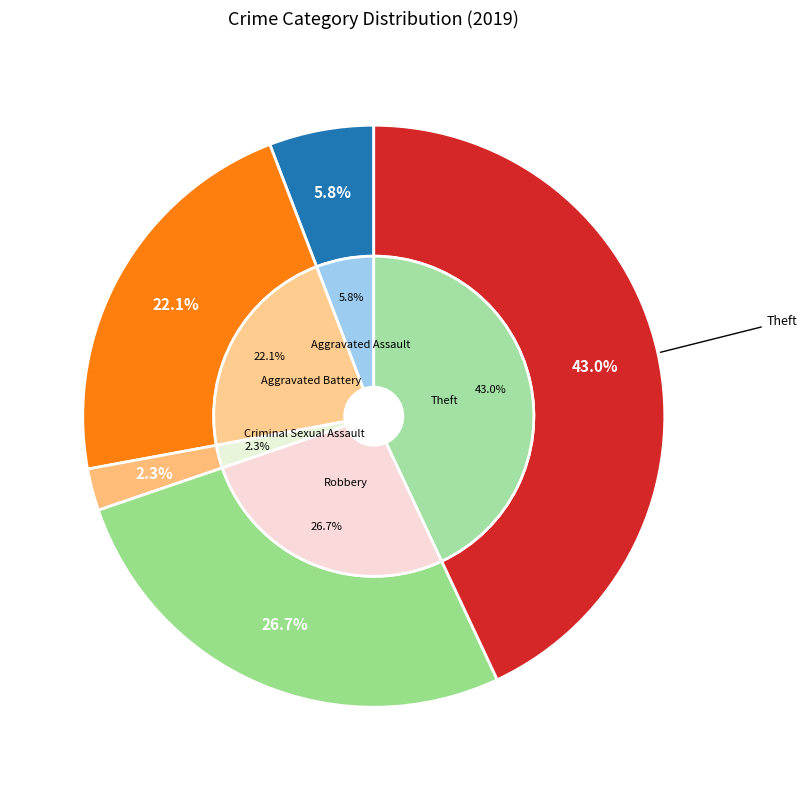

Does Arson represent more than half of the total?

No